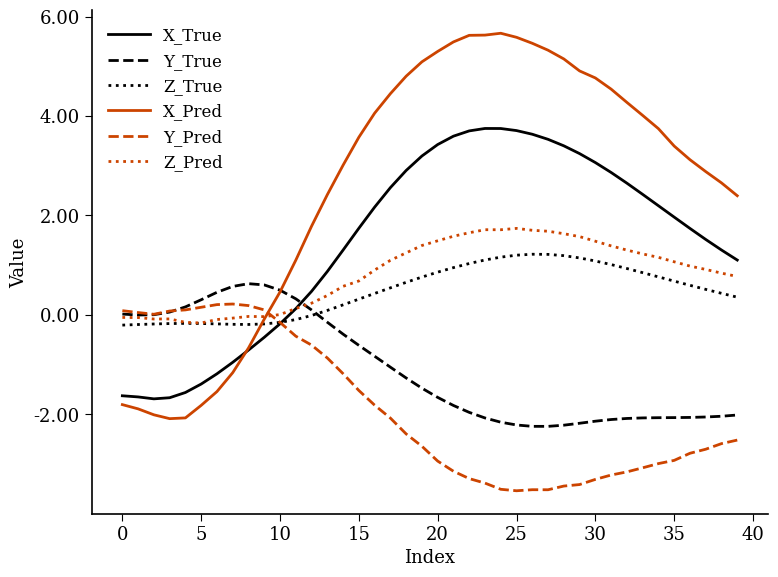

How many lines are shown in the chart?

6